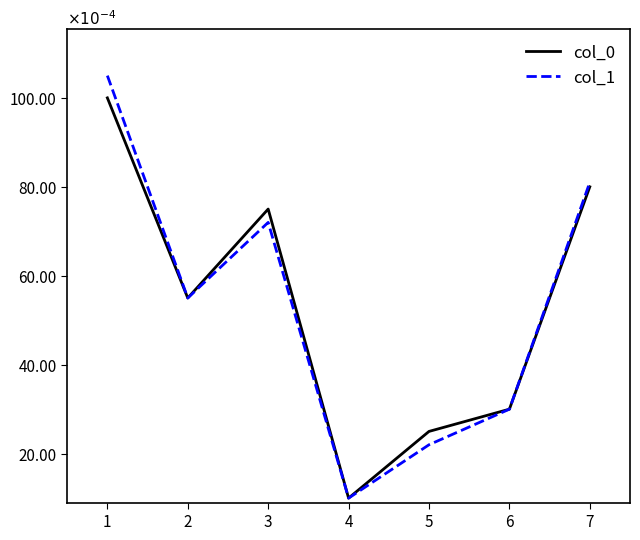

True or false: col_1 and col_0 cross at least once.

False